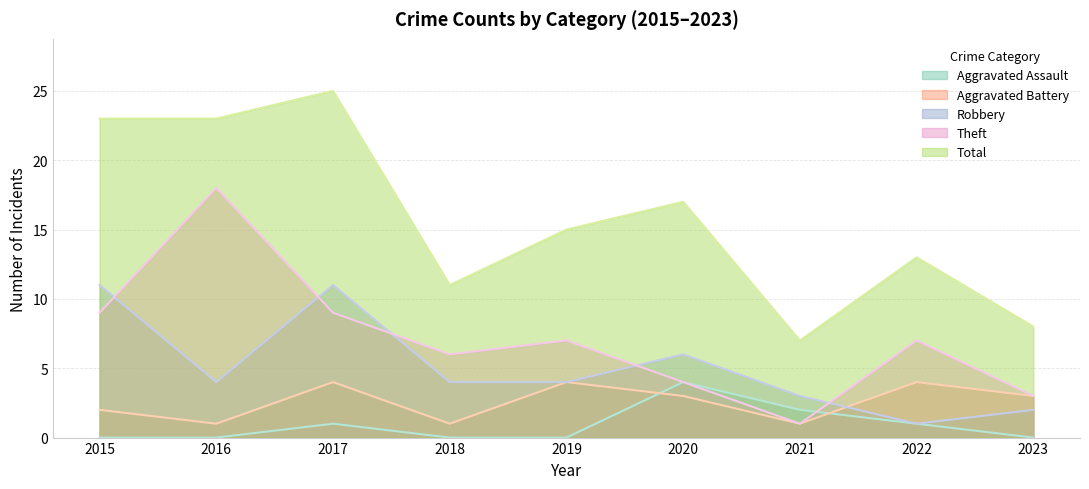

At which category does the chart reach its peak across all series?

2017